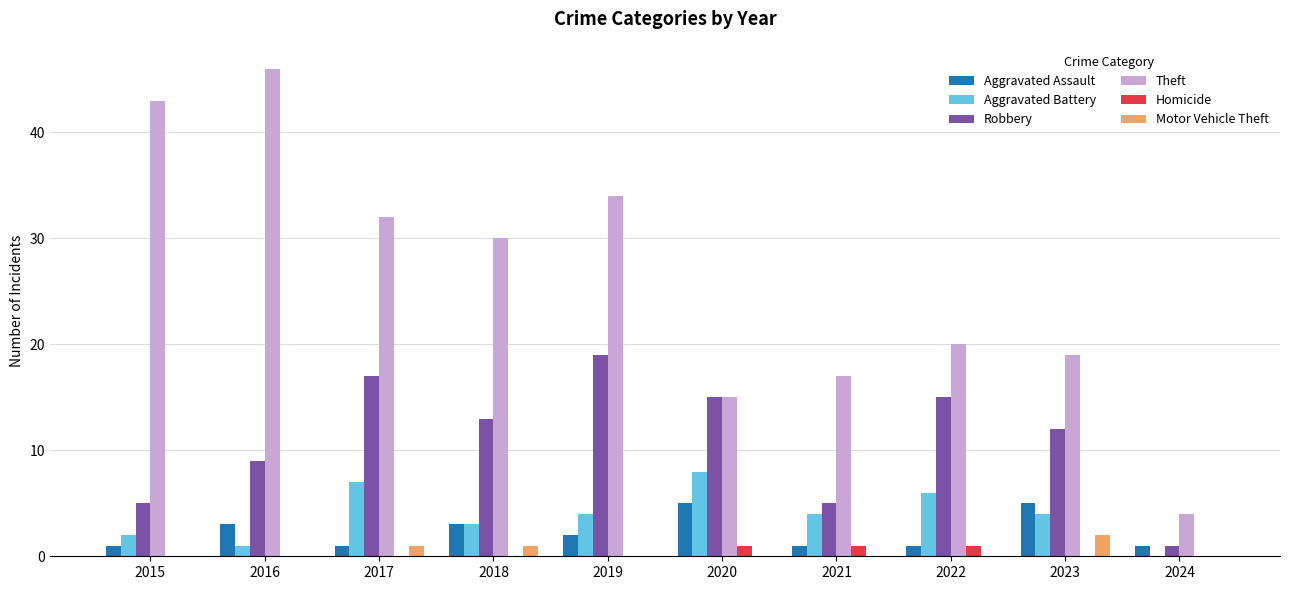

At which label does Robbery reach its peak?

2019